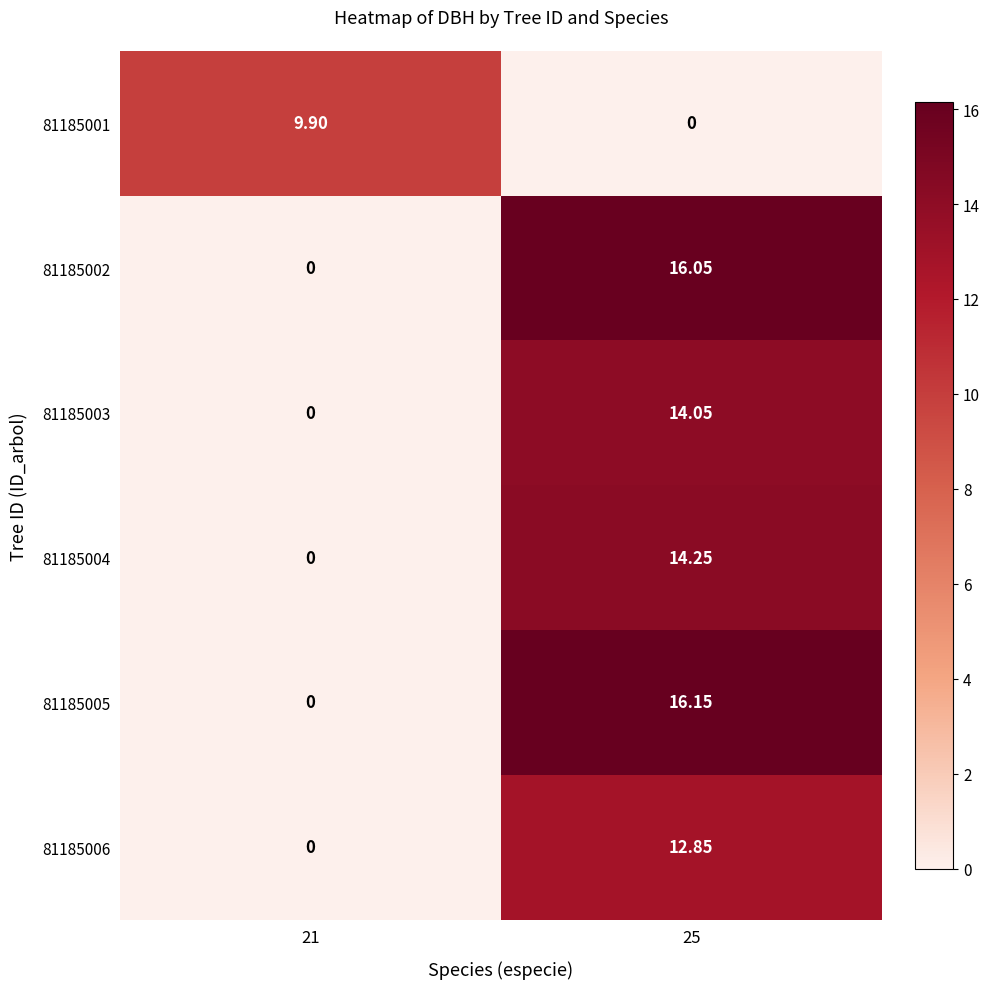

How many series are shown in this chart?

6